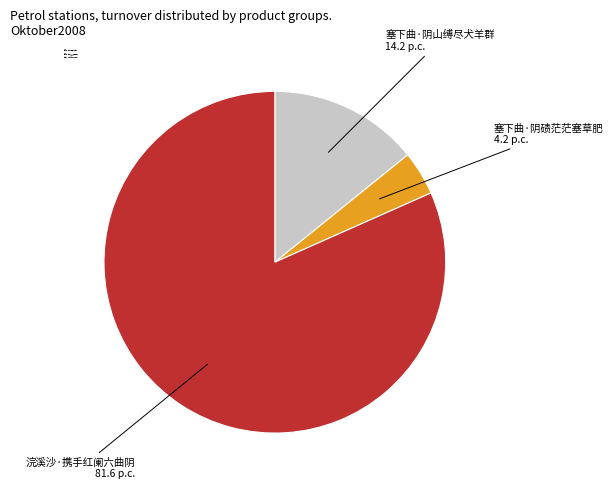

Approximately how many times larger is the value at 浣溪沙·携手红阑六曲阴 compared to 塞下曲·阴山缚尽犬羊群?

5.8